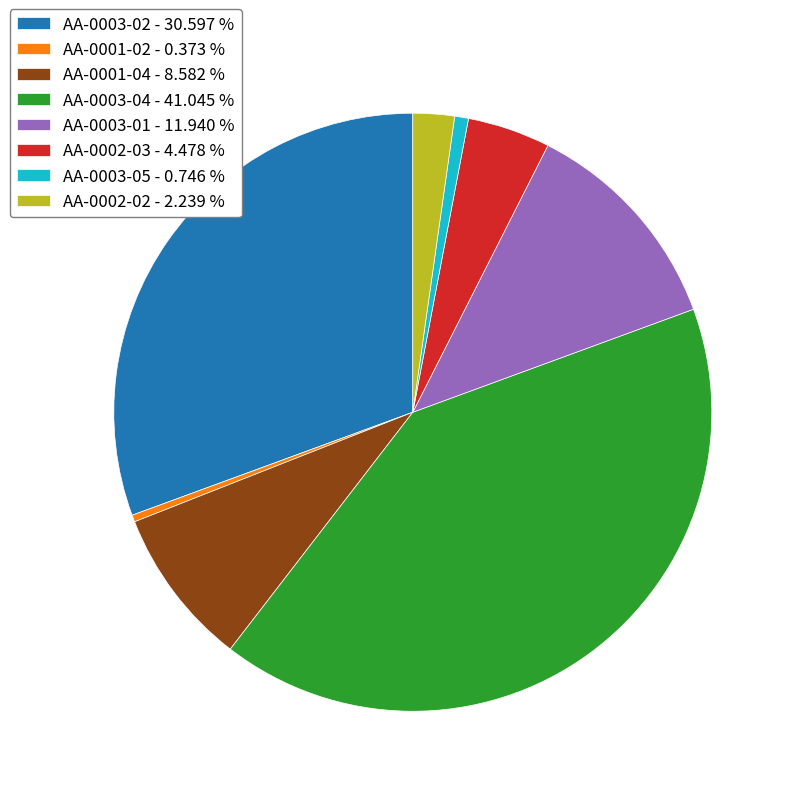

Is there a majority slice in this chart?

No